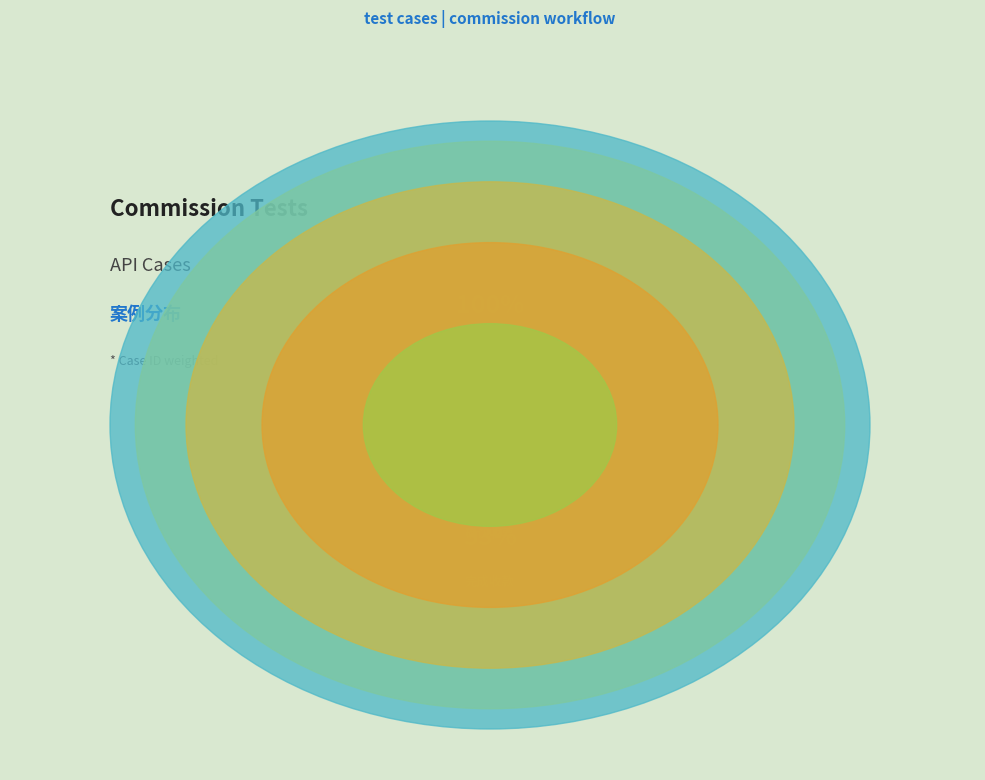

What percentage is NOT represented by 完成收款?

66.7%